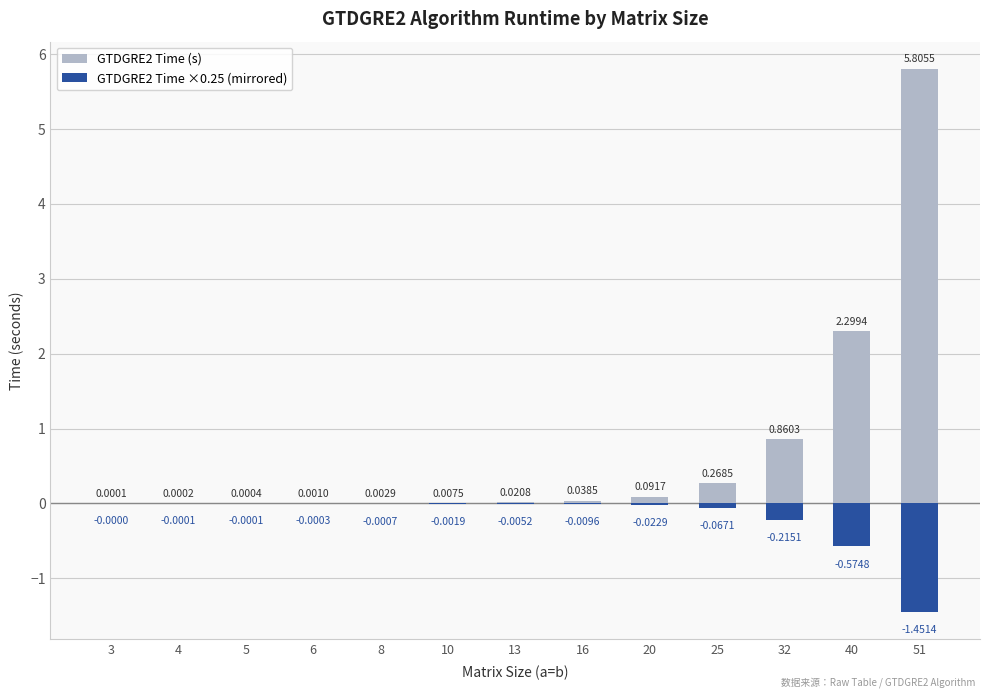

Is the value of GTDGRE2 Time ×0.25 (mirrored) at 32 greater than the value of GTDGRE2 Time (s) at 16?

No